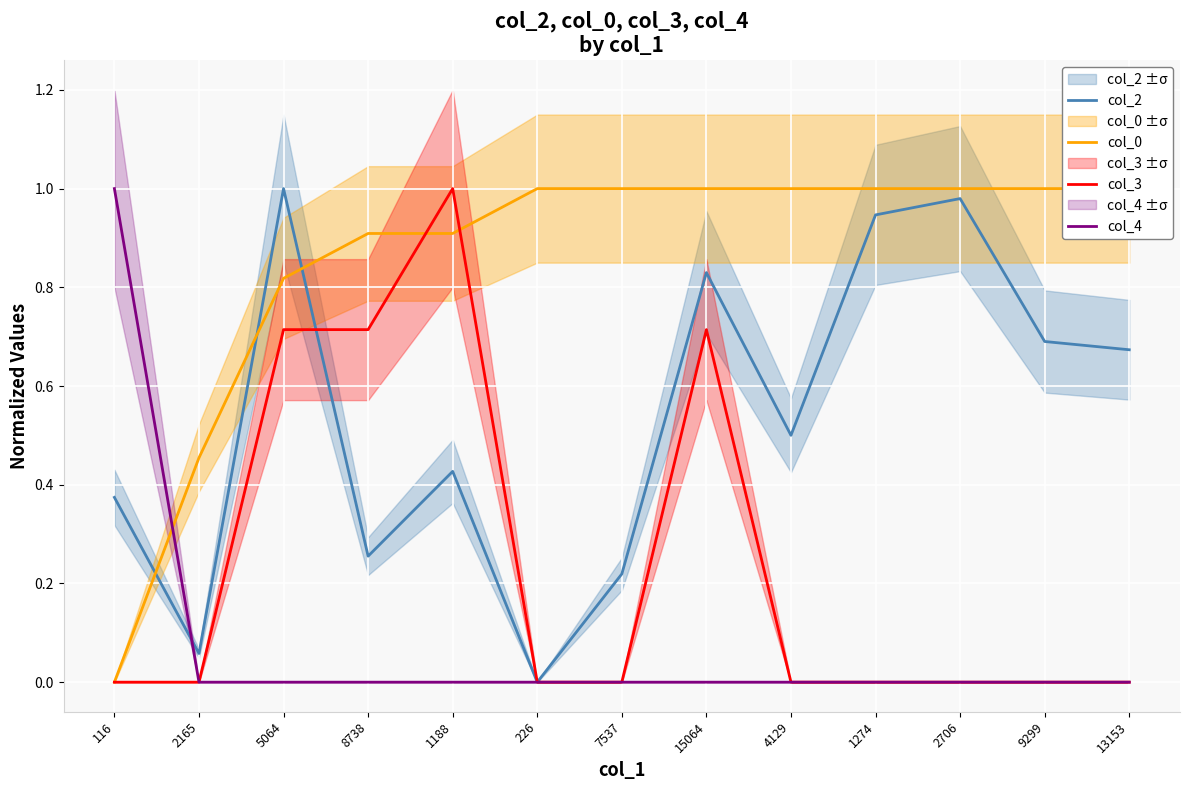

Where is col_0 nearest to the value 0?

116